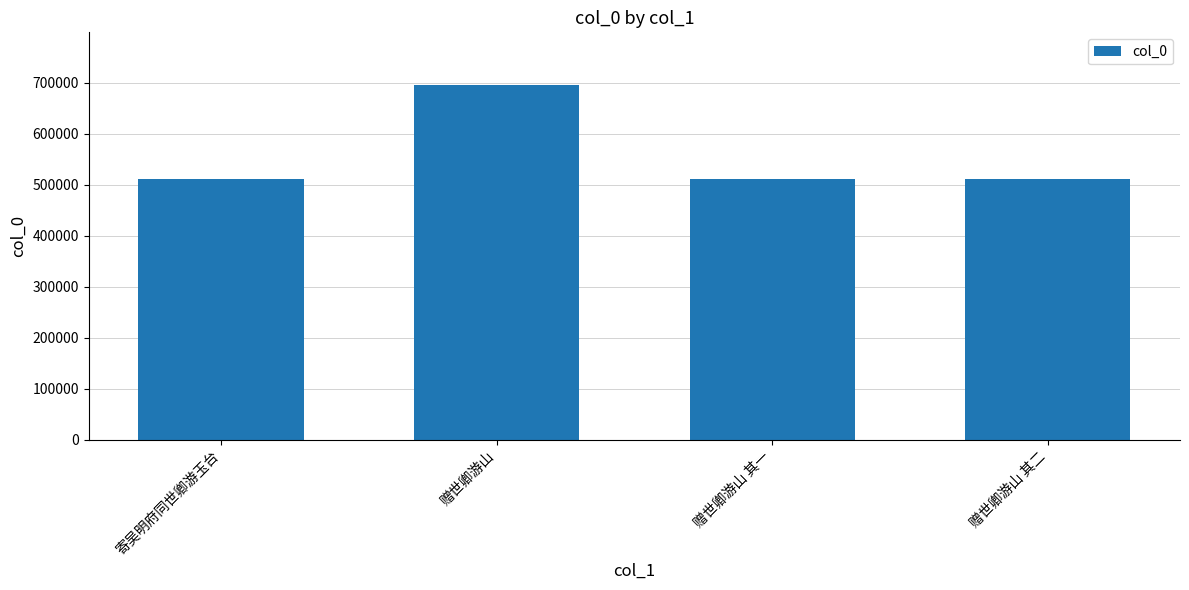

The value at 赠世卿游山 is 694259. True or false?

True